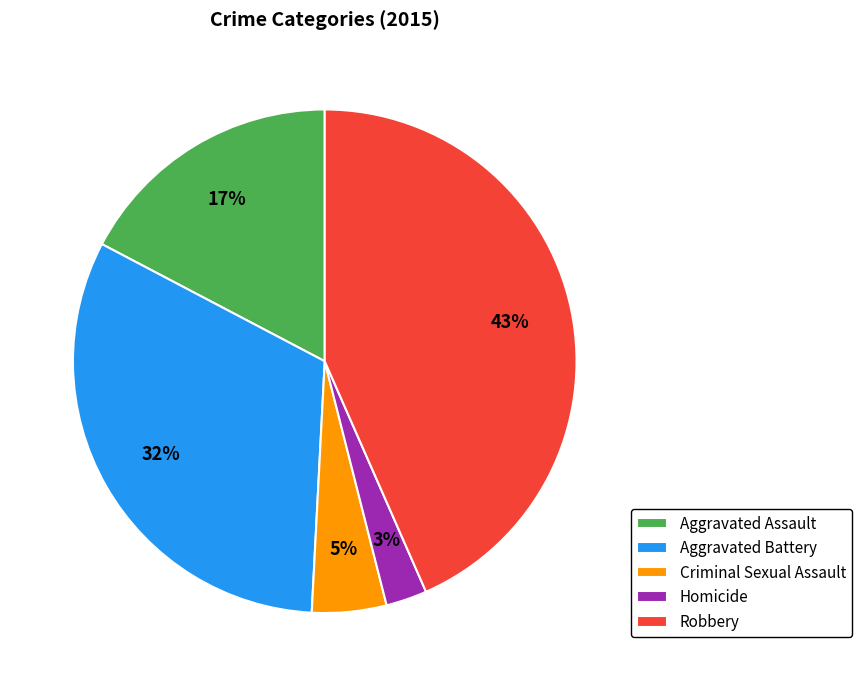

Does Criminal Sexual Assault represent more than half of the total?

No